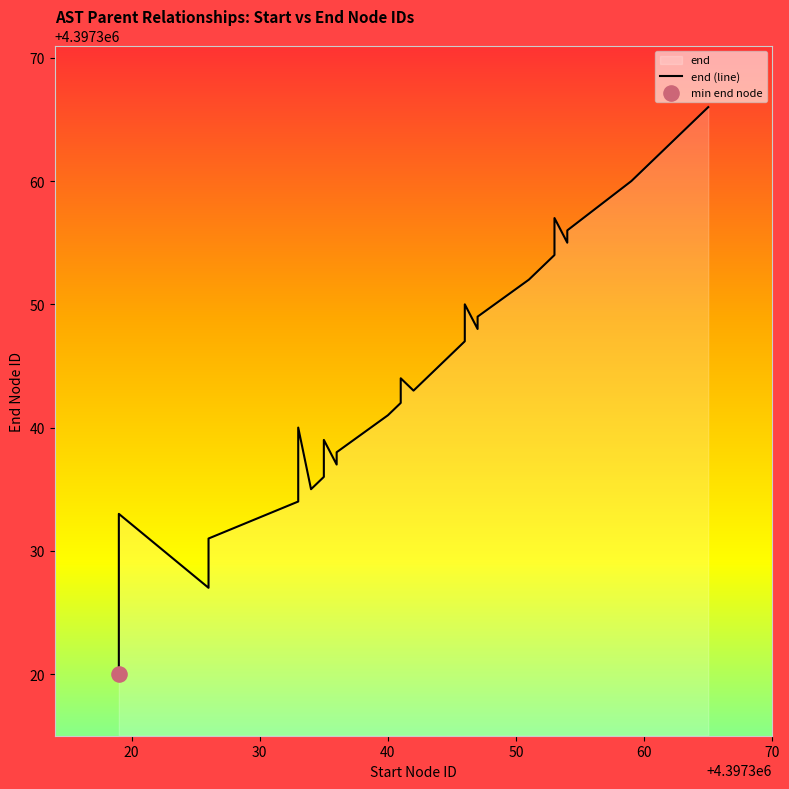

What is the change in value from 70 to 30?

+23